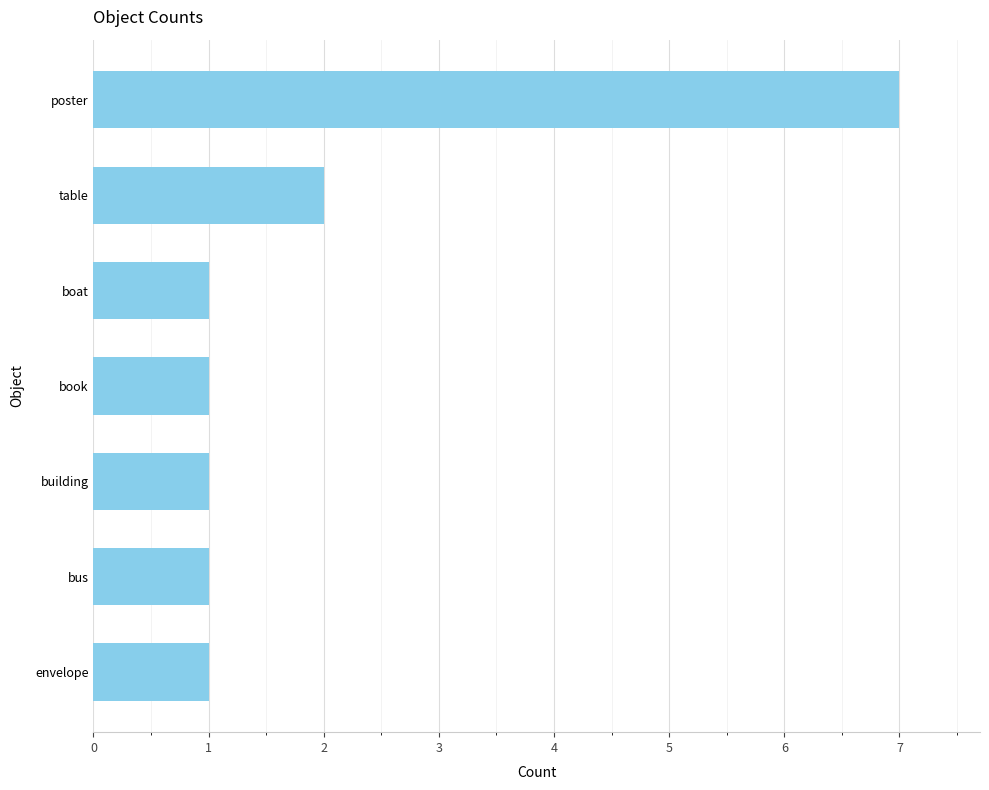

What is the difference between the maximum and minimum values?

6